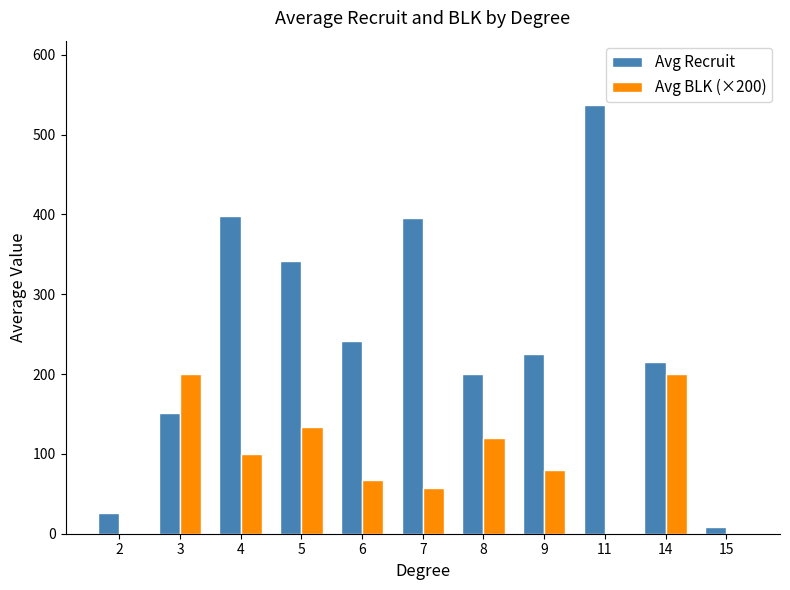

The value of Avg Recruit at 11 is 537.0. True or false?

True